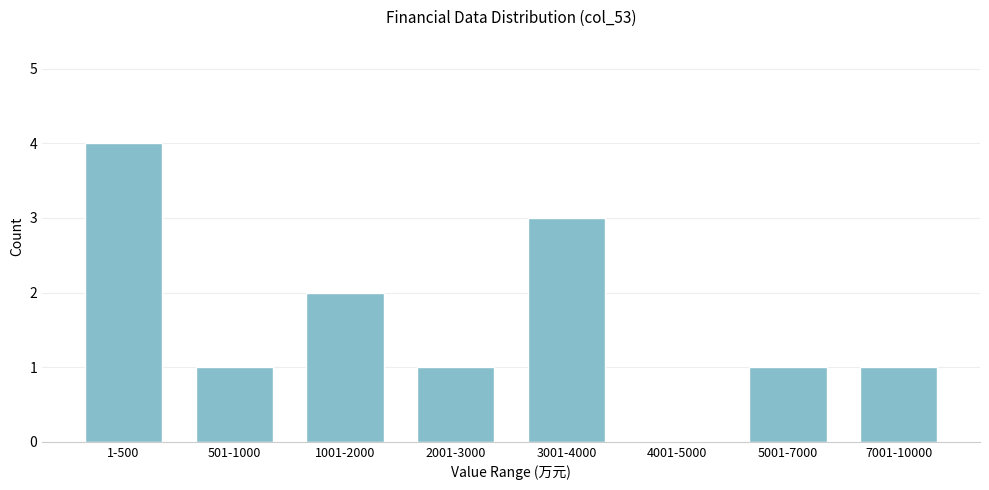

Reading left to right, extract all data points from this chart.

1-500=4	501-1000=1	1001-2000=2	2001-3000=1	3001-4000=3	4001-5000=0	5001-7000=1	7001-10000=1